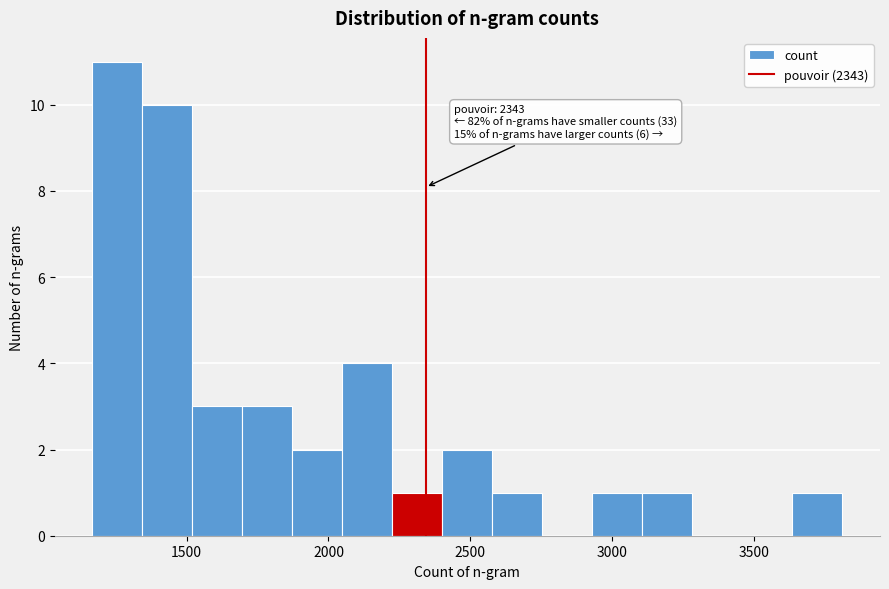

Around what value on the x-axis is the tallest bar? Give the approximate position of its centre, as read against the axis.

1250